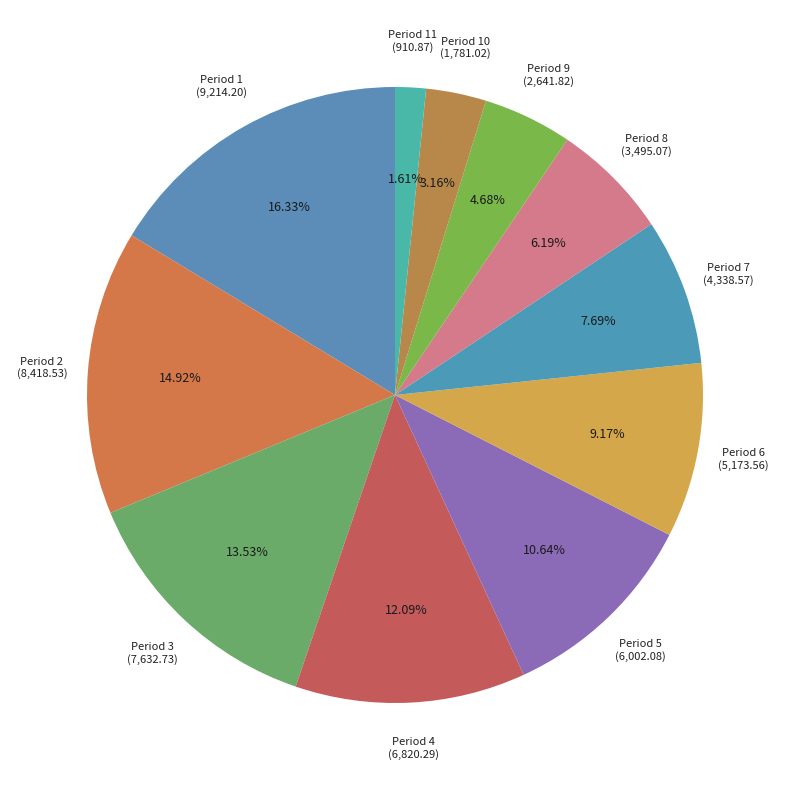

Which category has the biggest portion of the pie?

1